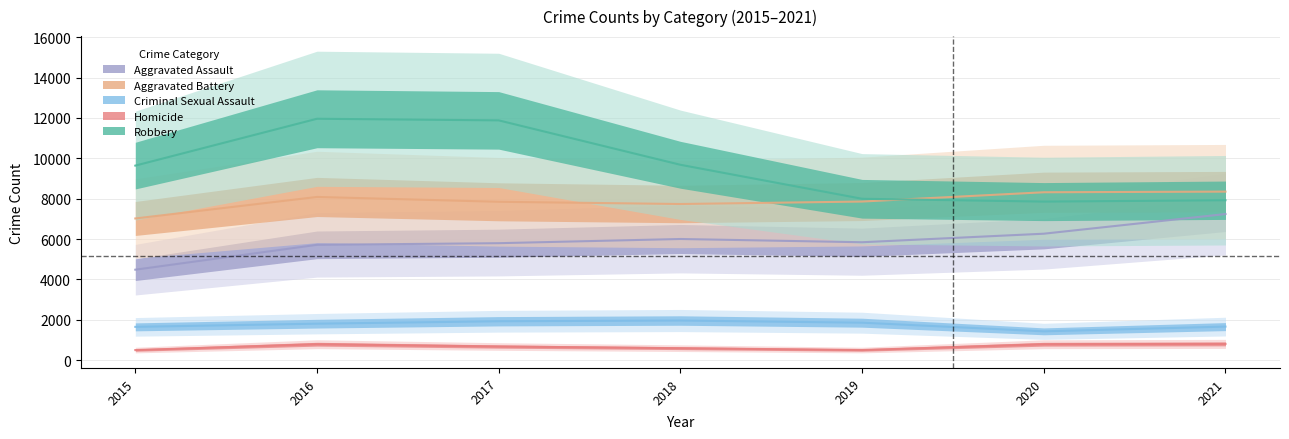

How many lines are shown in the chart?

5